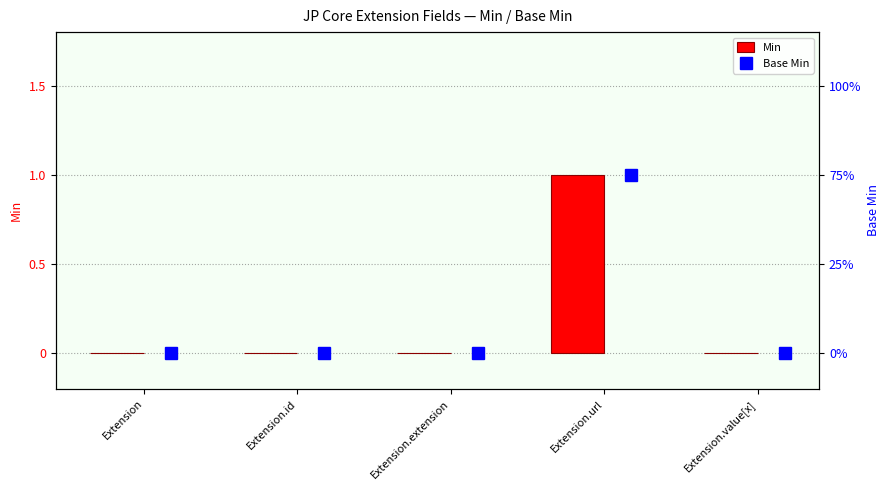

What is the difference between the maximum and second lowest values in the Base Min series?

1